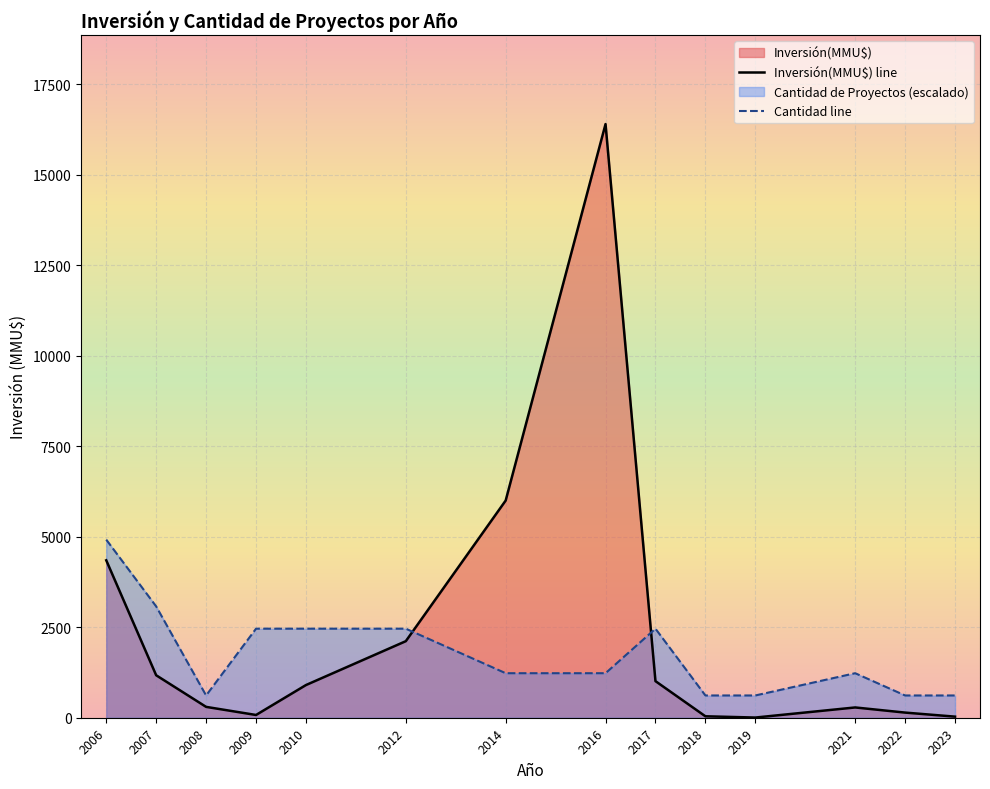

Between which two adjacent categories do Inversión(MMU$) line and Cantidad line first intersect?

2012 and 2014